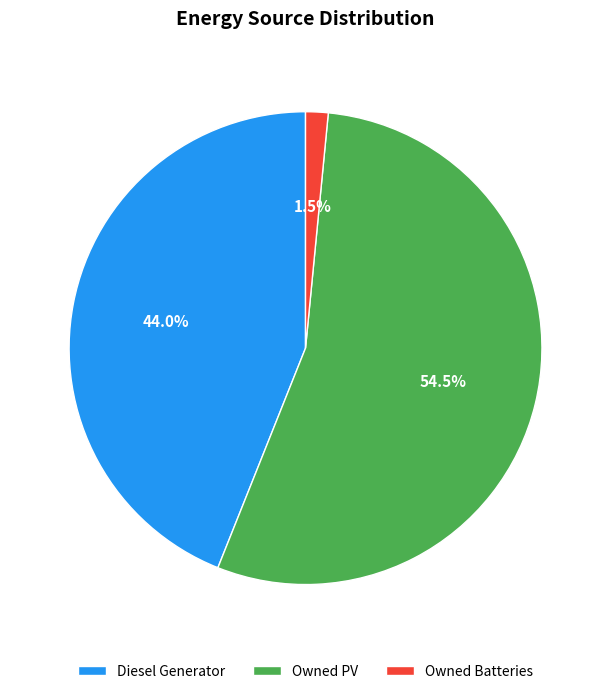

What percentage do Owned PV and Diesel Generator together represent?

98.5%